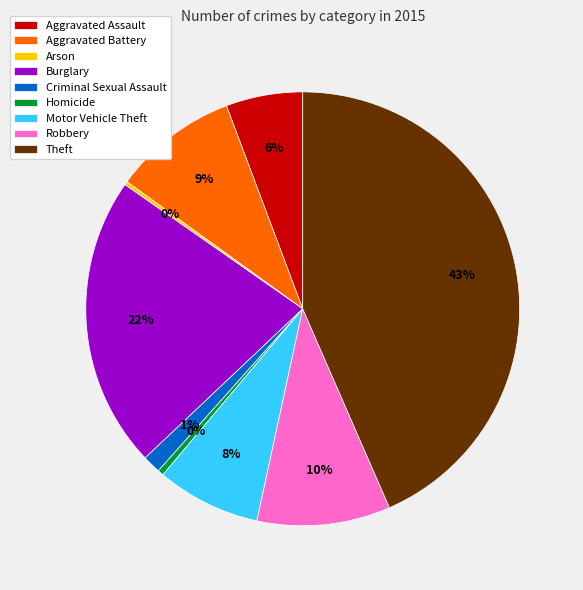

Do Theft and Homicide together represent more than half of the pie?

No